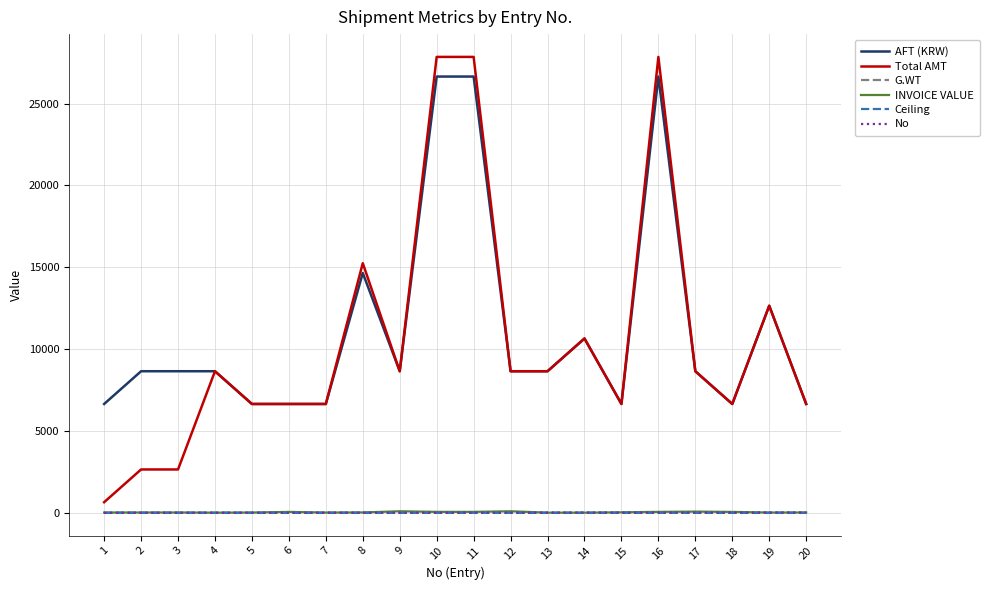

Is the value of G.WT at 18 greater than the value of Total AMT at 7?

No